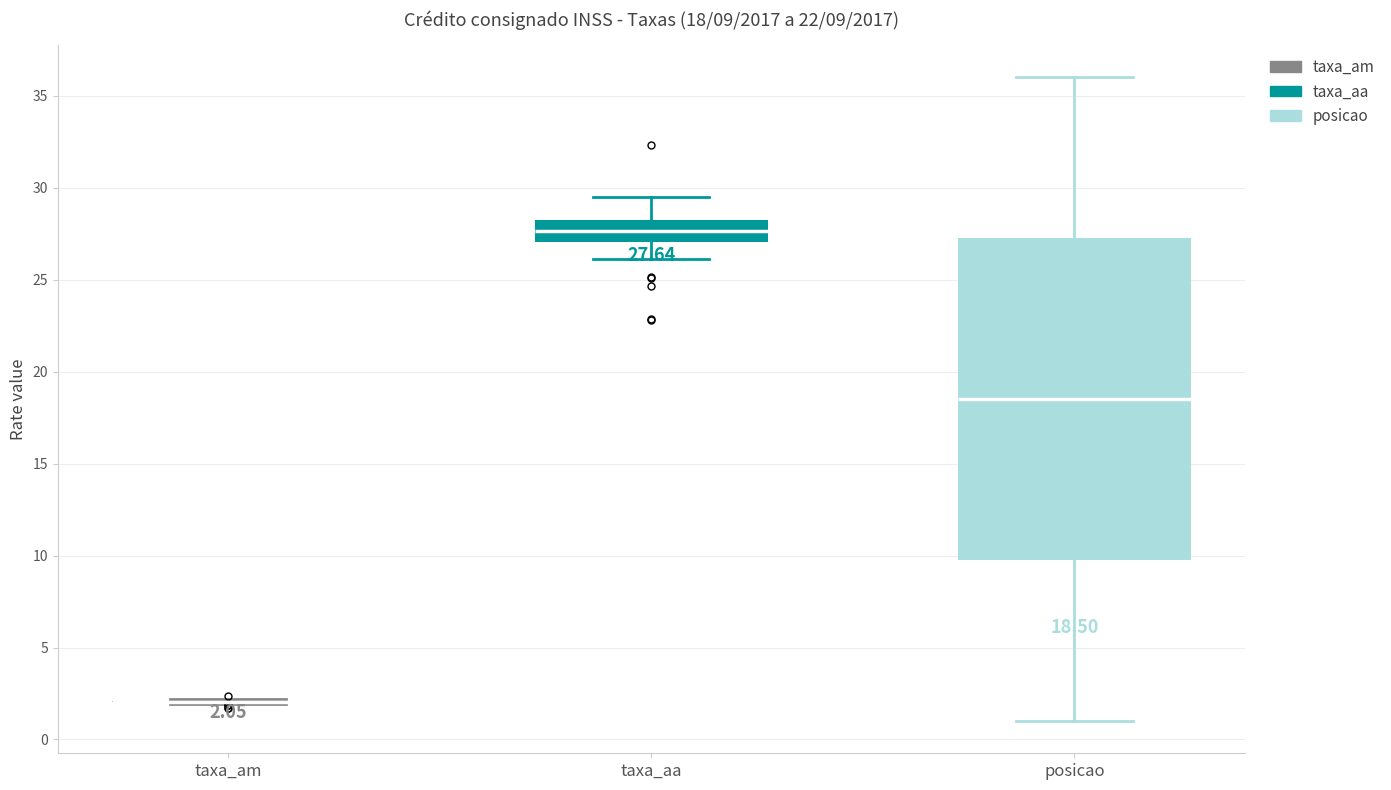

Which box is the tallest, from its lower edge to its upper edge?

posicao